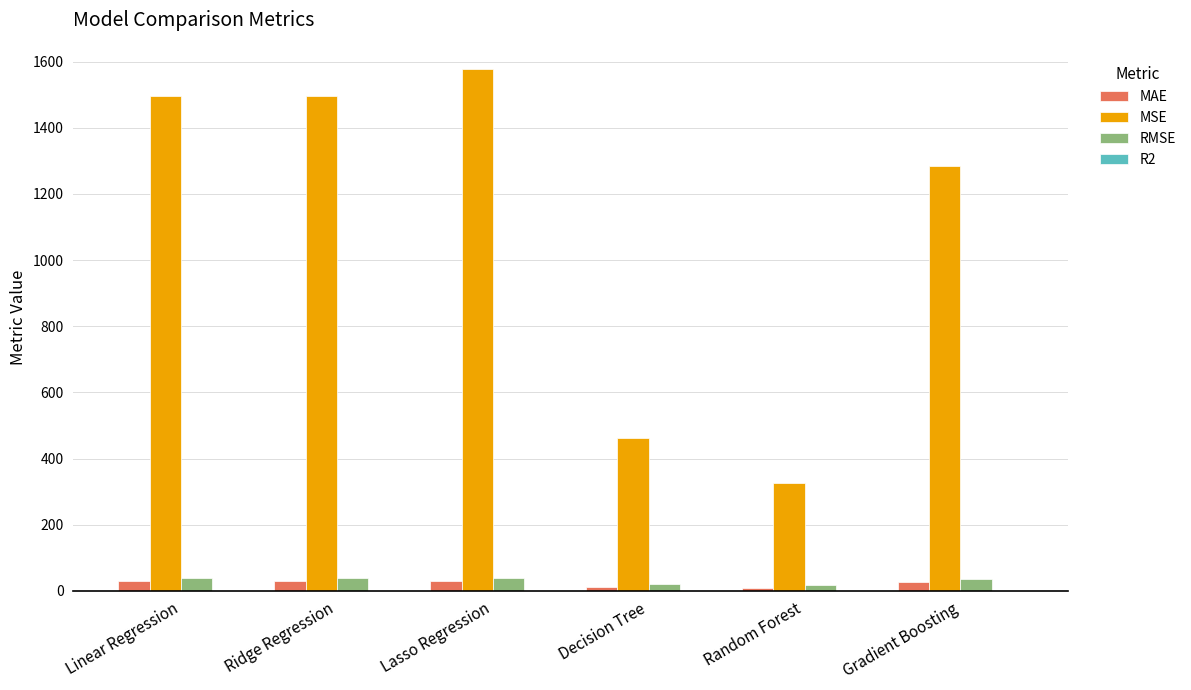

Which series changed the most between Lasso Regression and Decision Tree?

MSE